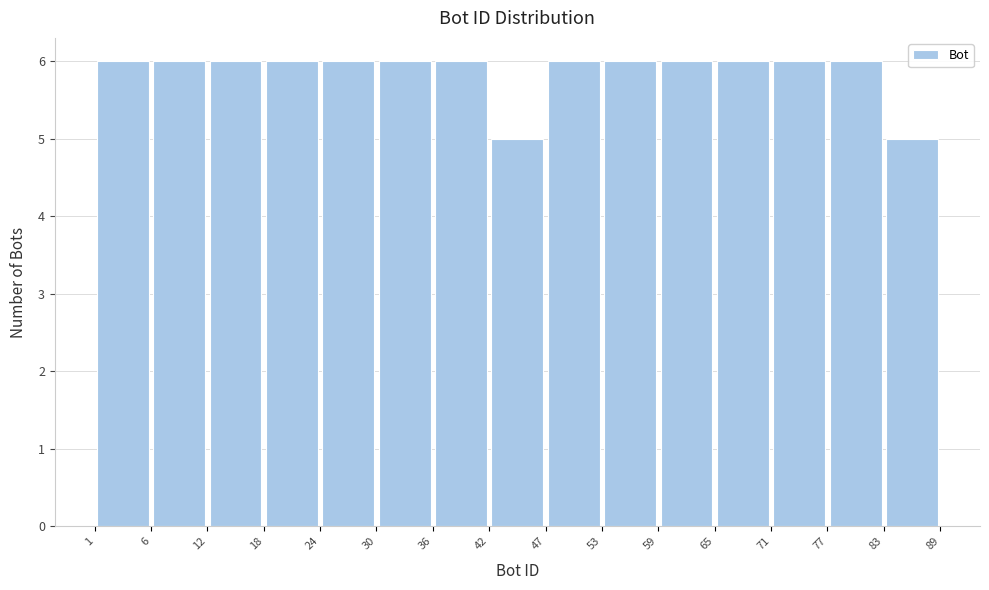

Reading left to right, list every bar in this chart as the range it spans on the x-axis followed by its height. The values are not printed on the chart, so give them approximately, as read against the axis.

1 to 6: 6
6 to 12: 6
12 to 18: 6
18 to 24: 6
24 to 30: 6
30 to 36: 6
36 to 42: 6
42 to 47: 5
47 to 53: 6
53 to 59: 6
59 to 65: 6
65 to 71: 6
71 to 77: 6
77 to 83: 6
83 to 89: 5